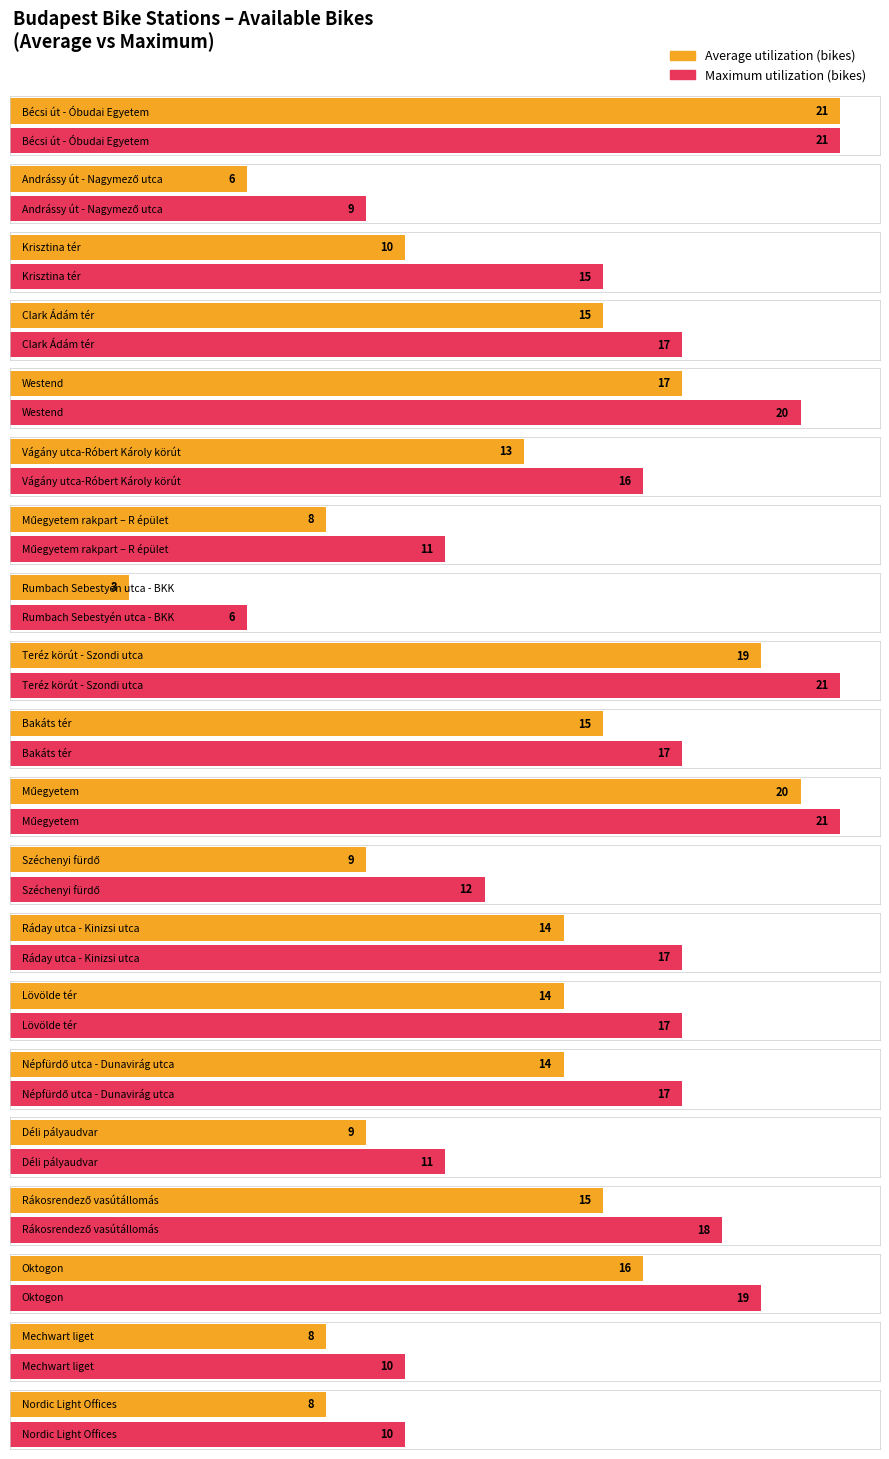

How many bars are there in each group?

2